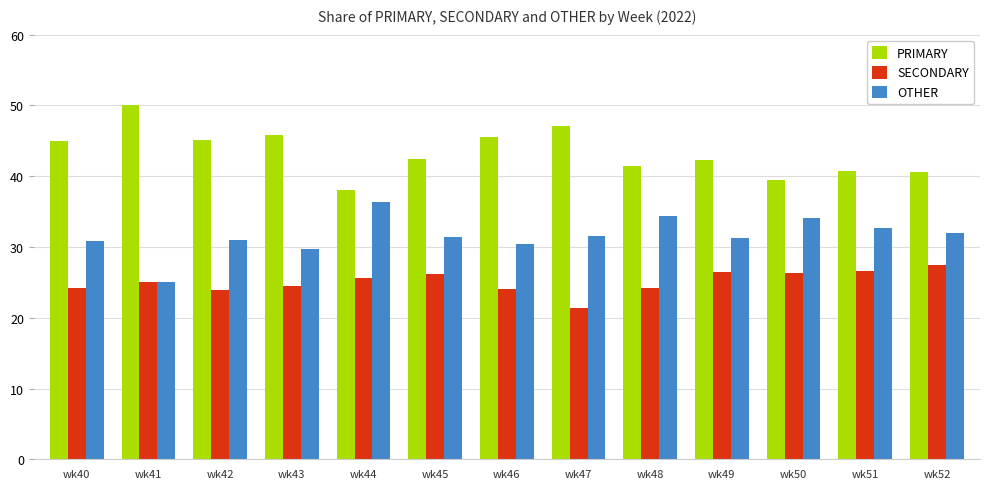

What is the average value of the SECONDARY series?

25.1